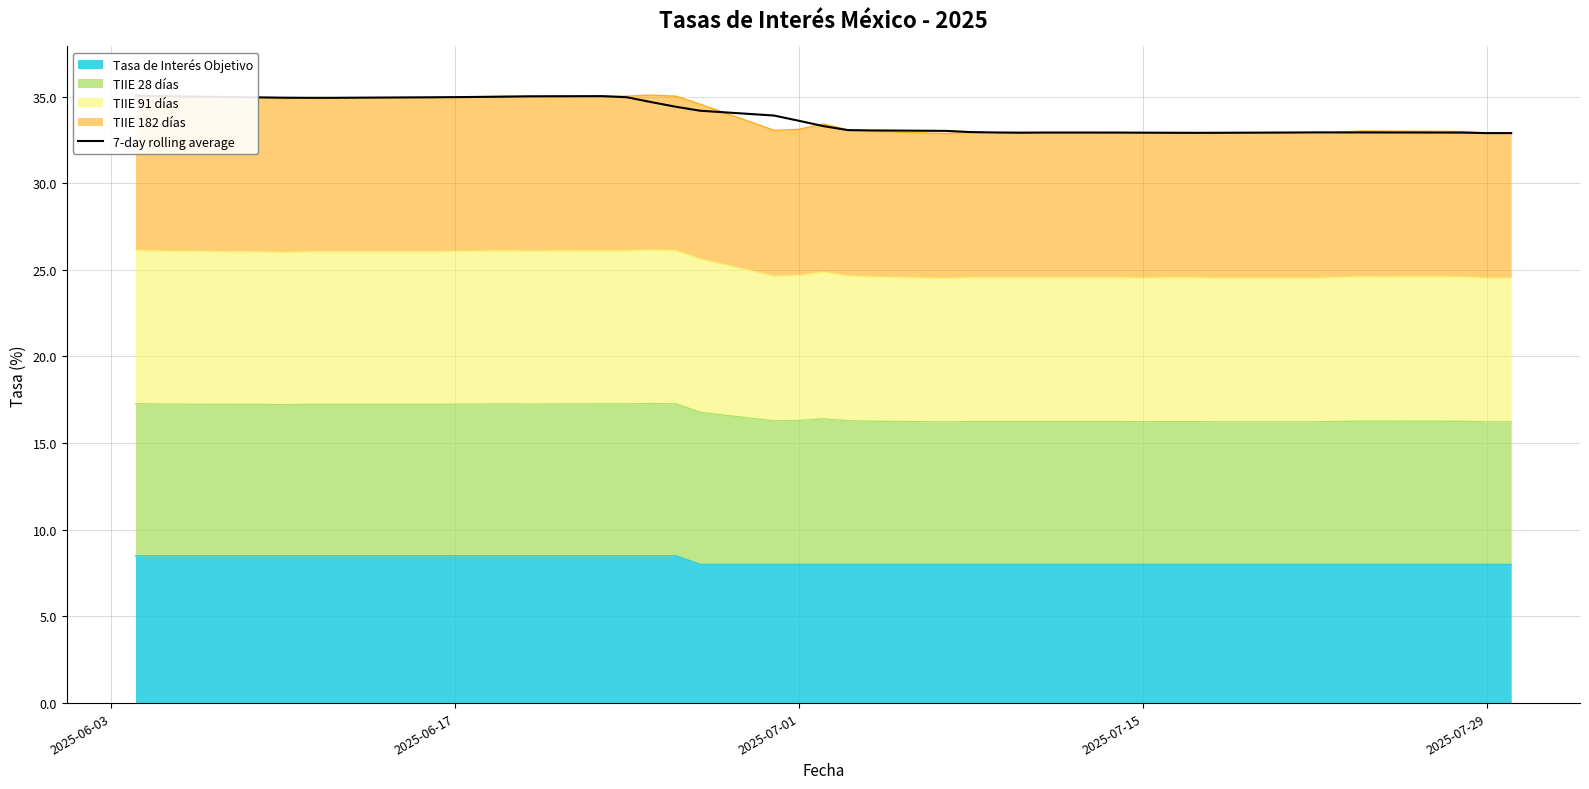

What is the minimum value for Tasa de Interés Objetivo?

8.0